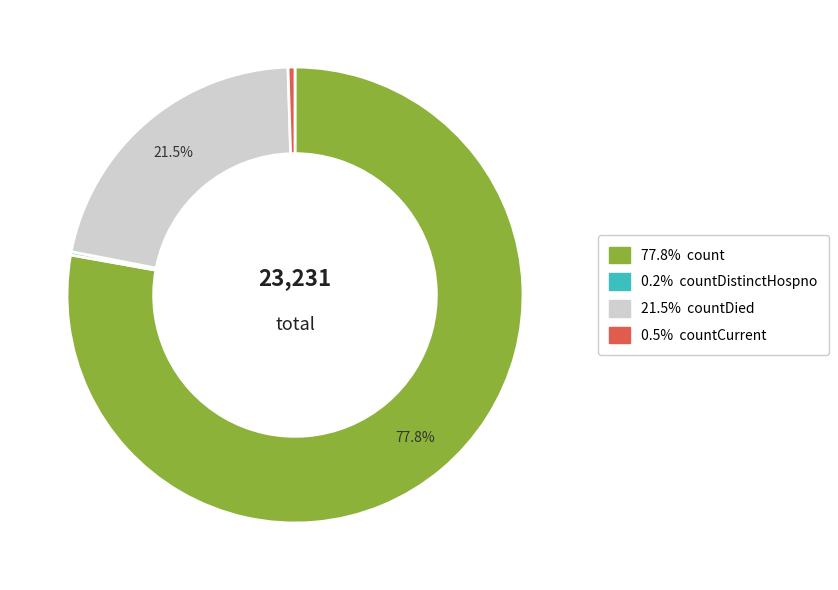

Is there a majority slice in this chart?

Yes